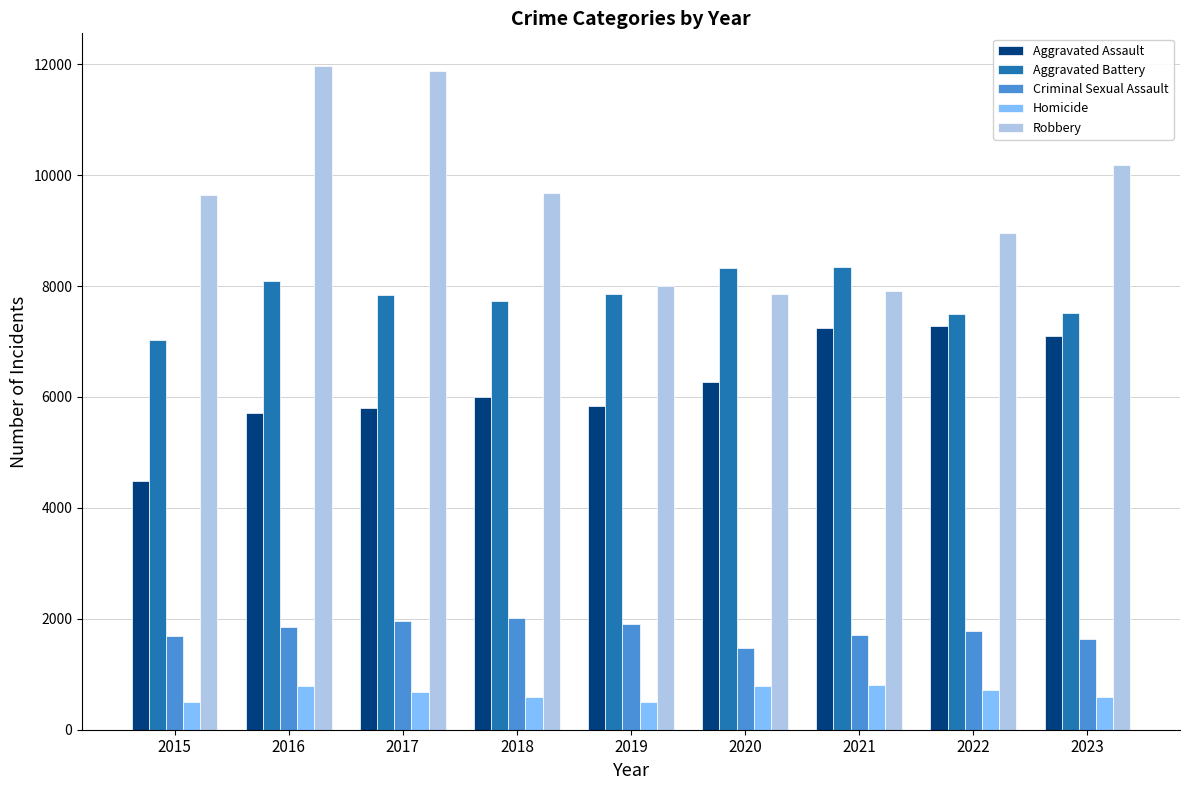

Count the number of categories in the chart.

9